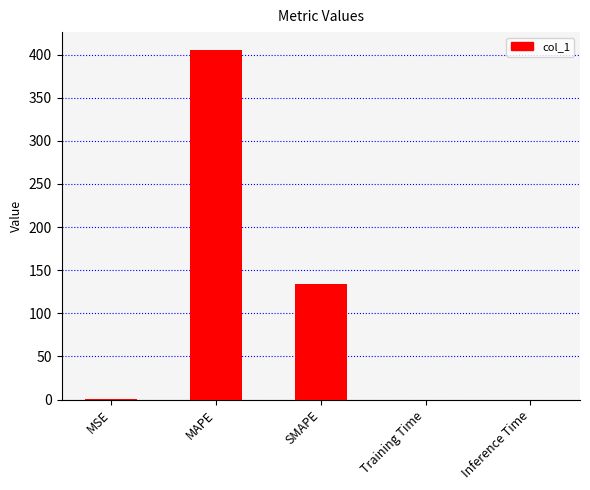

Which has a higher value, MSE or MAPE?

MAPE